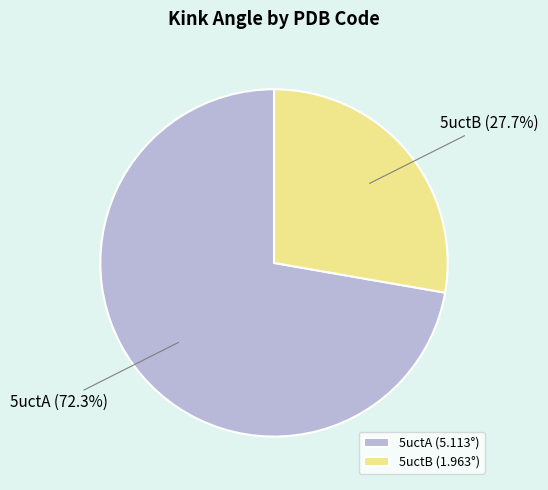

How many segments does this pie chart have?

2